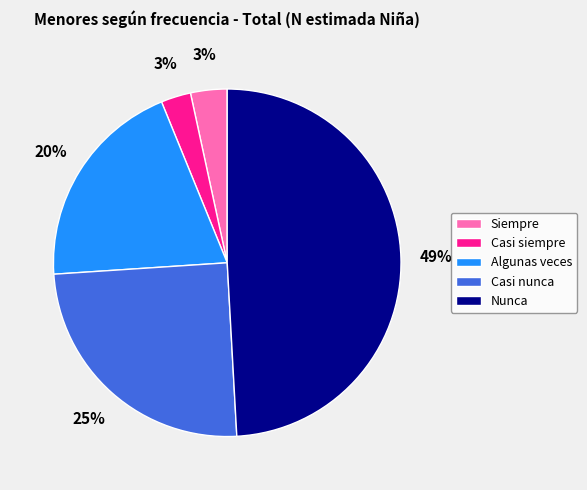

To the nearest percent, what is the difference between the Algunas veces and Nunca slice percentages?

29%